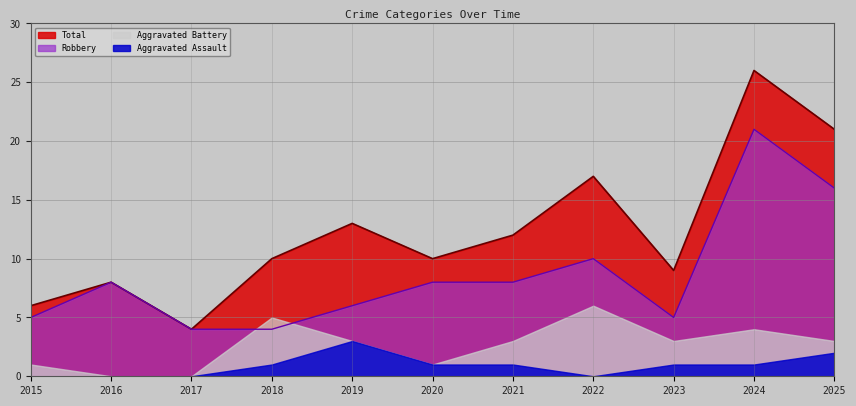

List the series in order of their peak value, highest first.

Total, Robbery, Aggravated Battery, Aggravated Assault